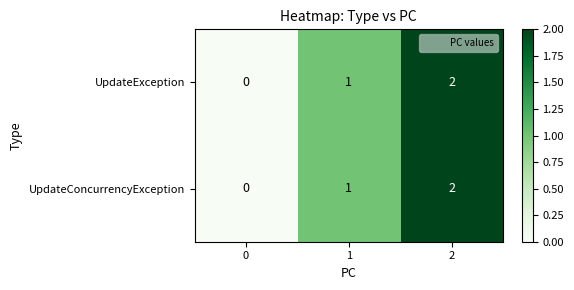

What is the sum of all UpdateException values?

3